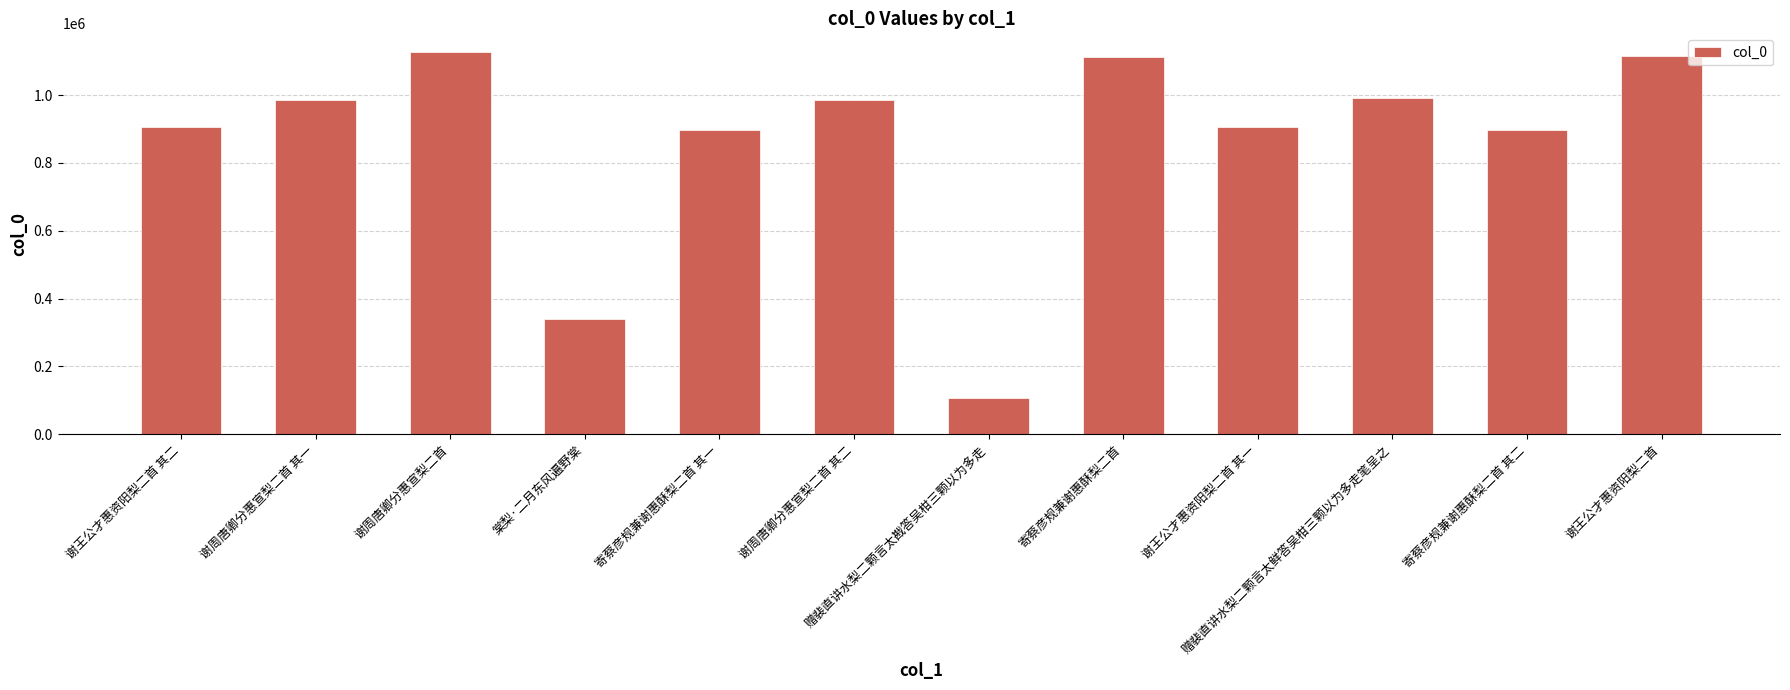

Between 谢周唐卿分惠宣梨二首 其一 and 谢周唐卿分惠宣梨二首, which is larger?

谢周唐卿分惠宣梨二首